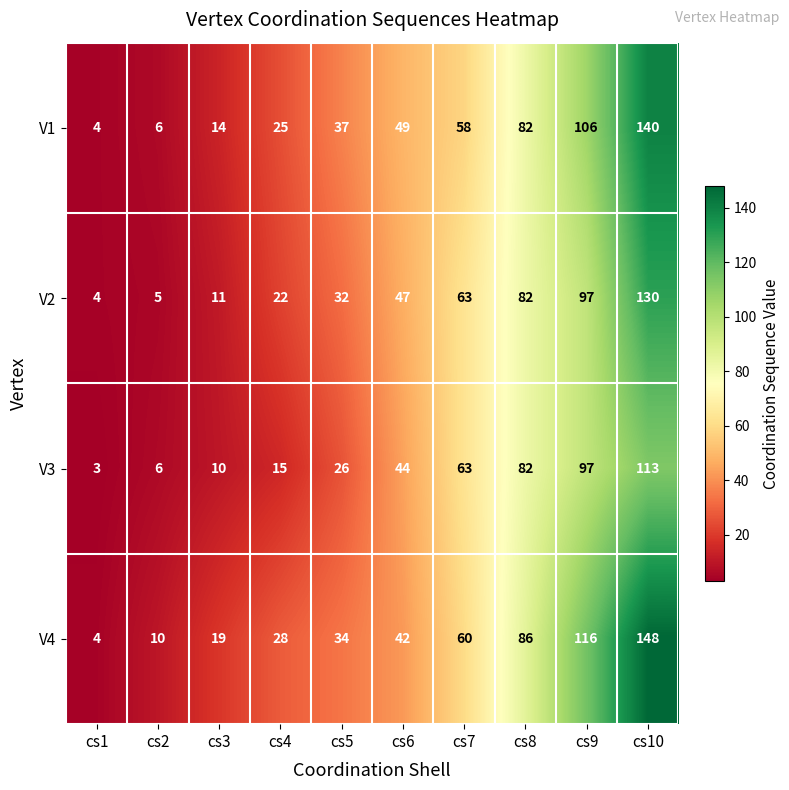

Is the value of V3 at cs1 greater than the value of V4 at cs9?

No